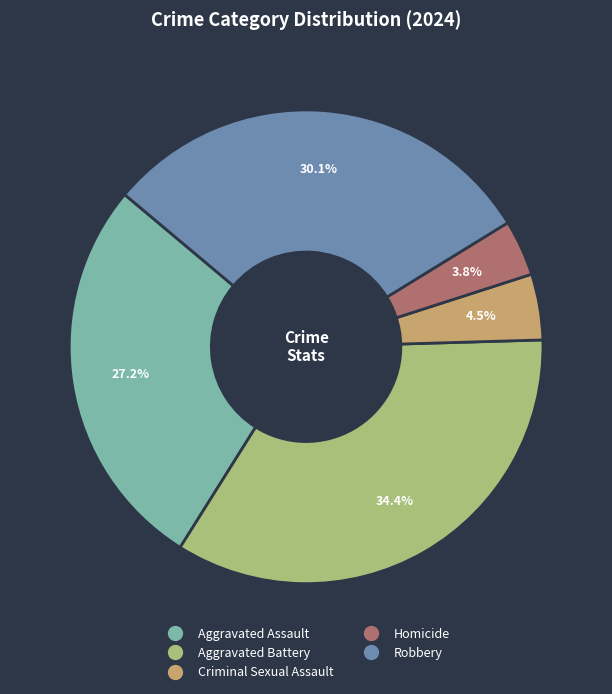

Count the number of slices in the pie.

5